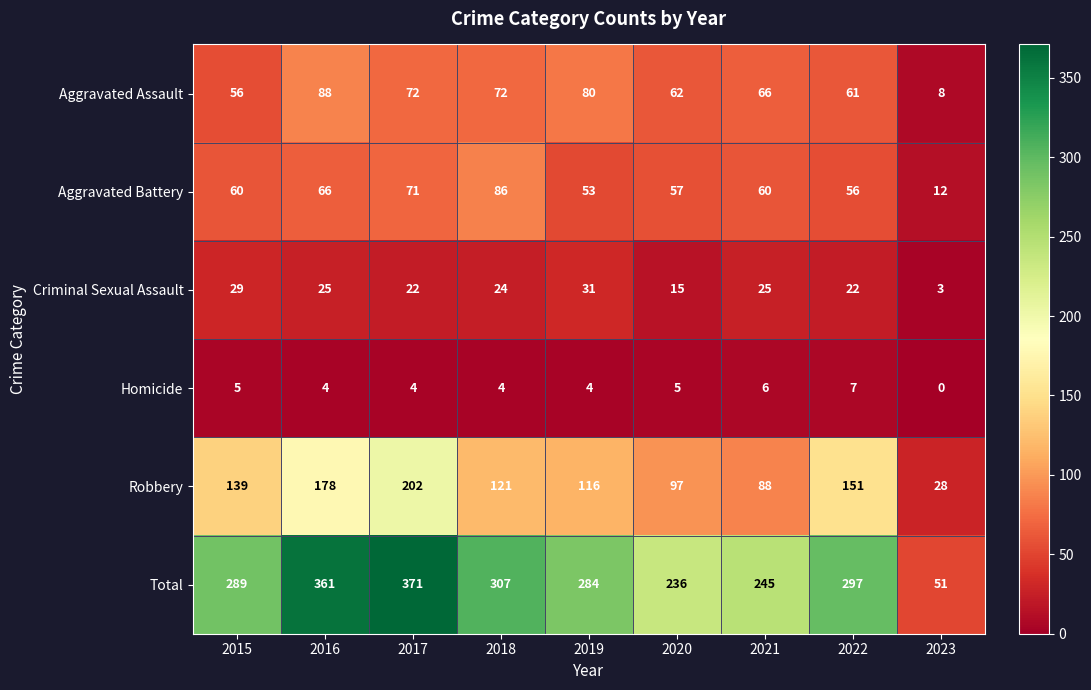

Which series has the widest spread of values?

Total